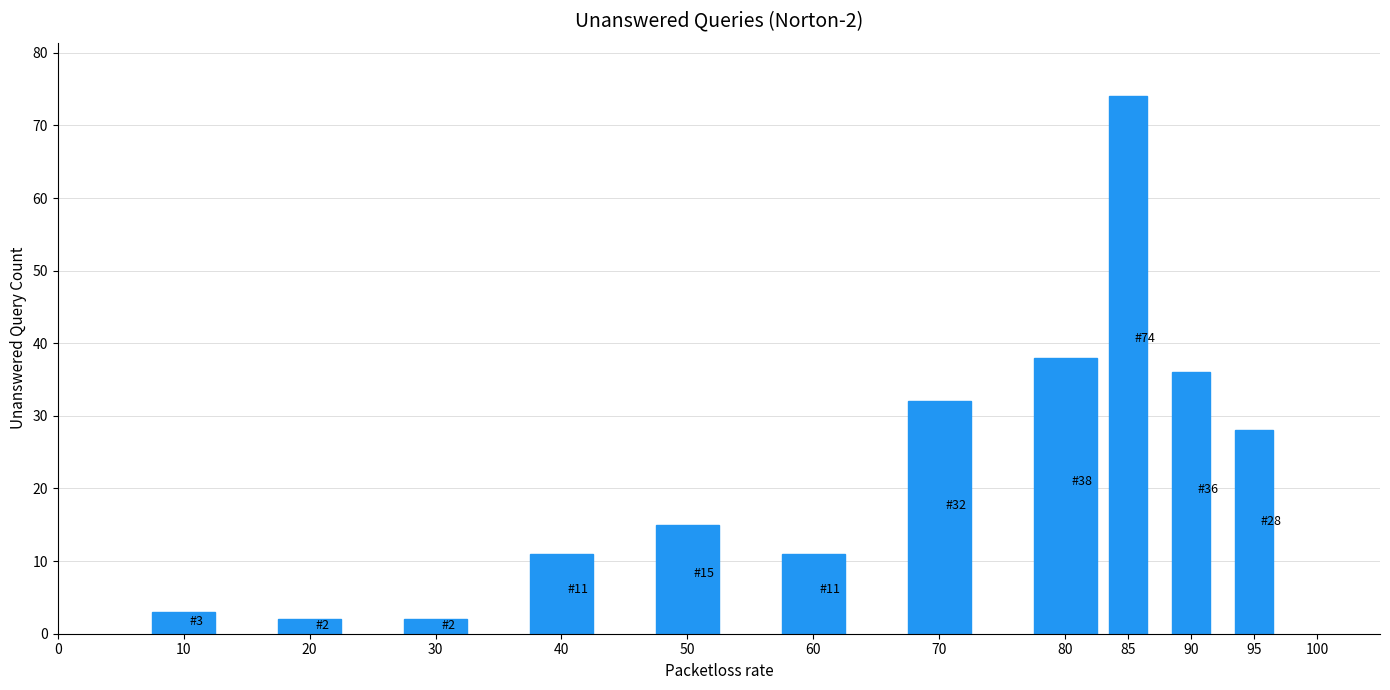

Reading left to right, what are all the values shown in this chart?

10=3	20=2	30=2	40=11	50=15	60=11	70=32	80=38	85=74	90=36	95=28